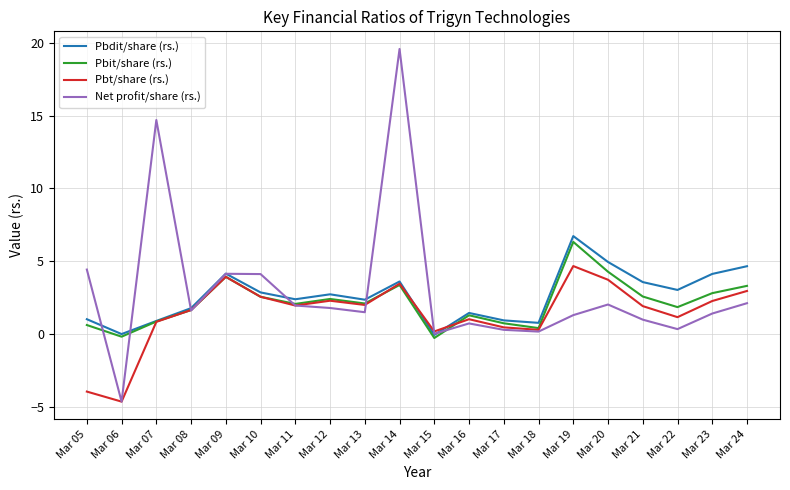

Is the value of Net profit/share (rs.) at Mar 22 greater than the value of Pbt/share (rs.) at Mar 22?

No